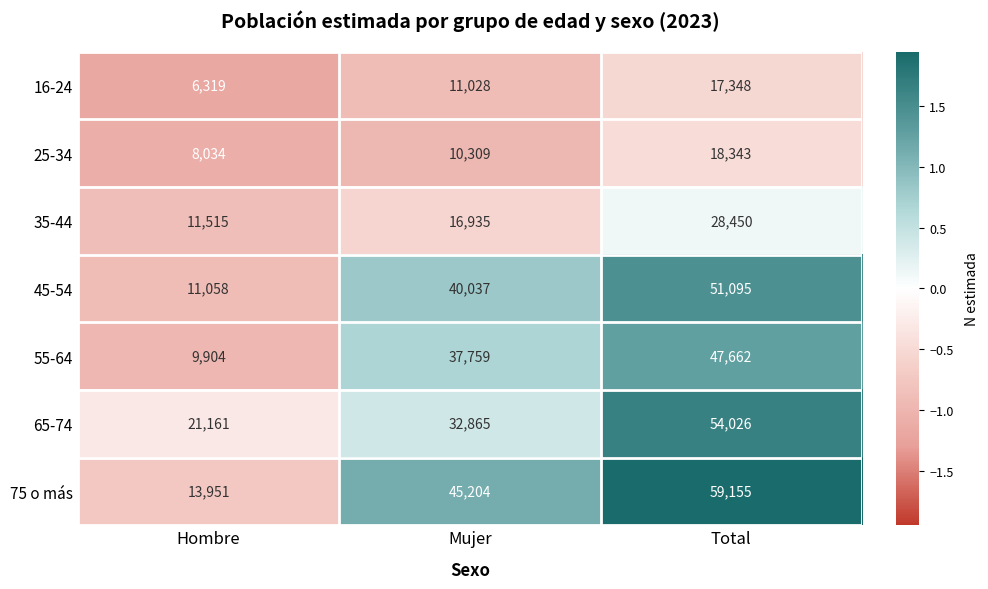

Between Mujer and Total, which series saw the biggest shift?

65-74